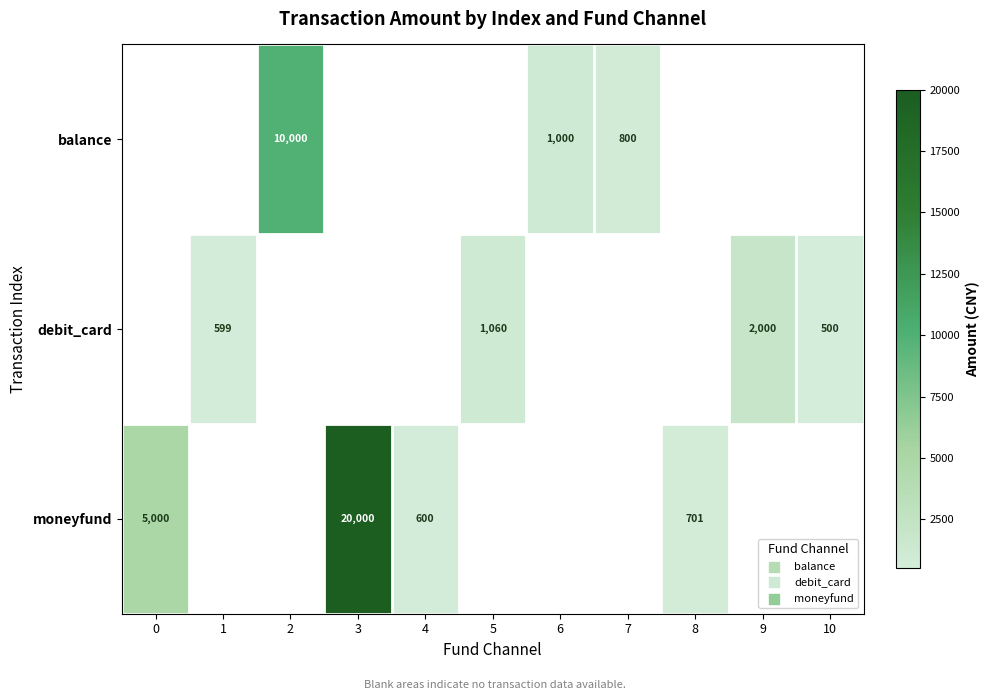

Is it true that debit_card equals 500 at 10?

True